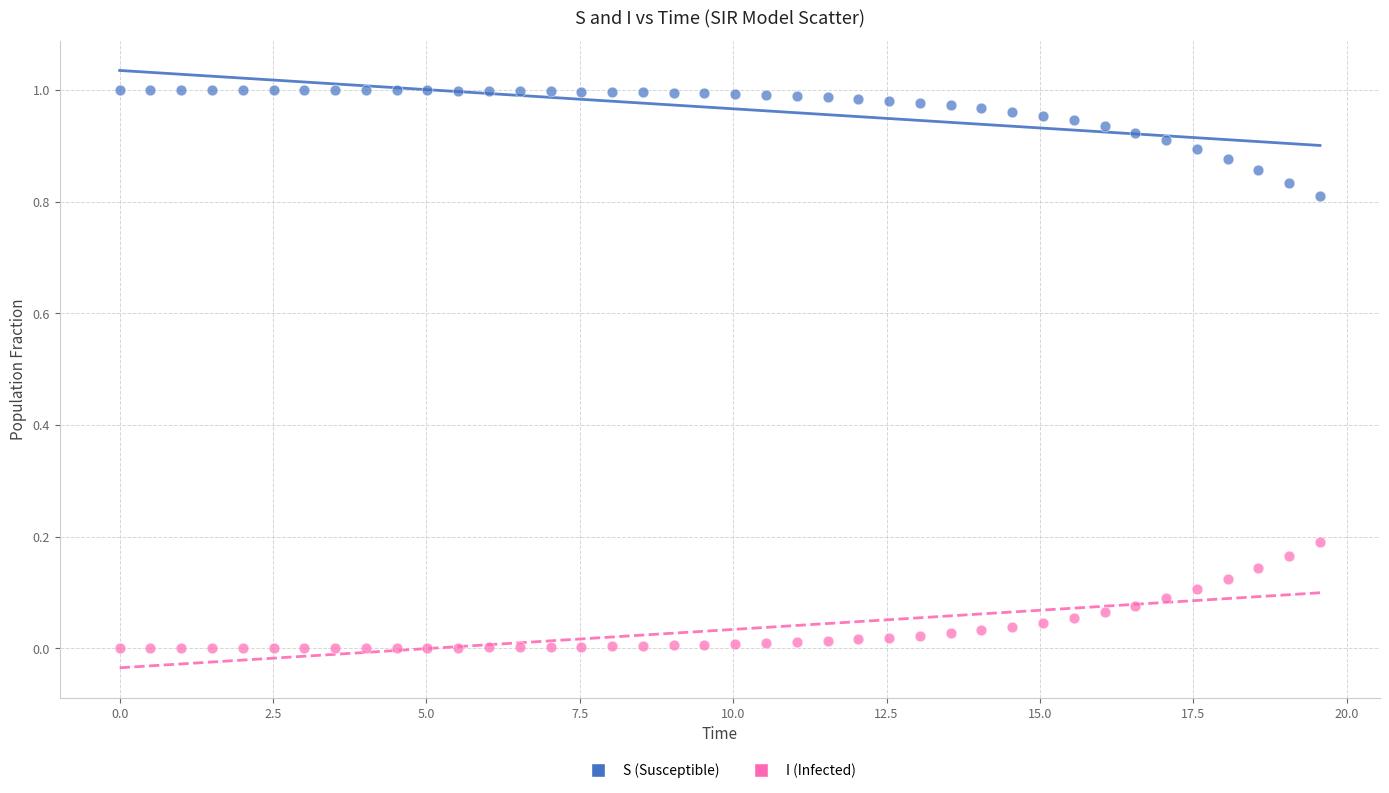

Which series reaches the maximum Y coordinate?

S (Susceptible)